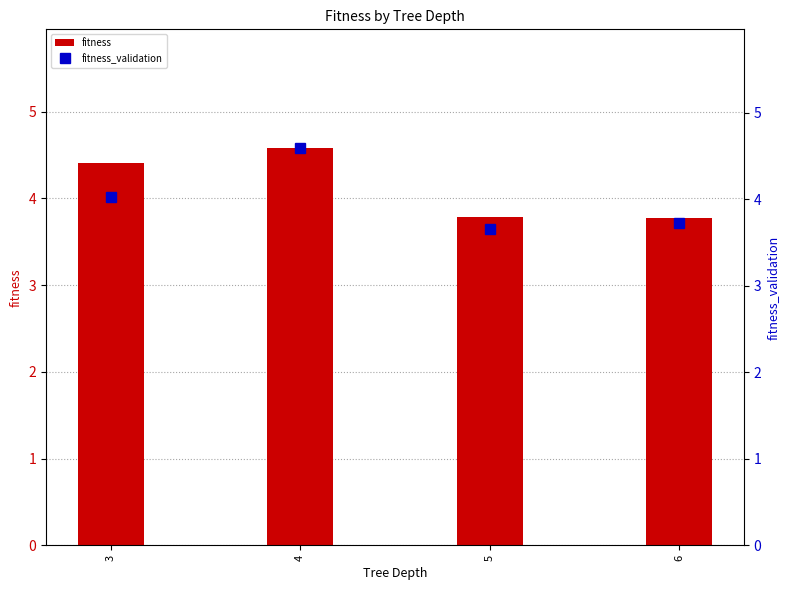

What is the total value across all series at 5?

7.4